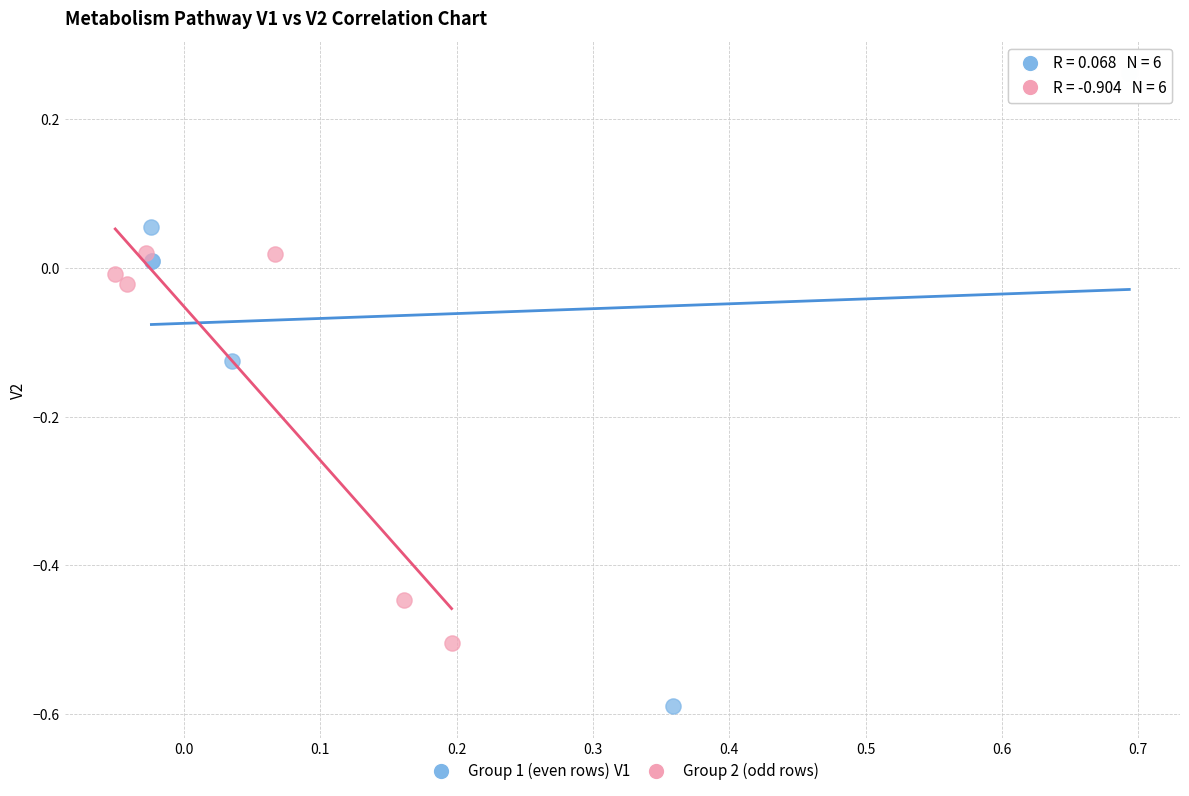

Which series has the largest Y range (max minus min)?

Group 1 (even rows)